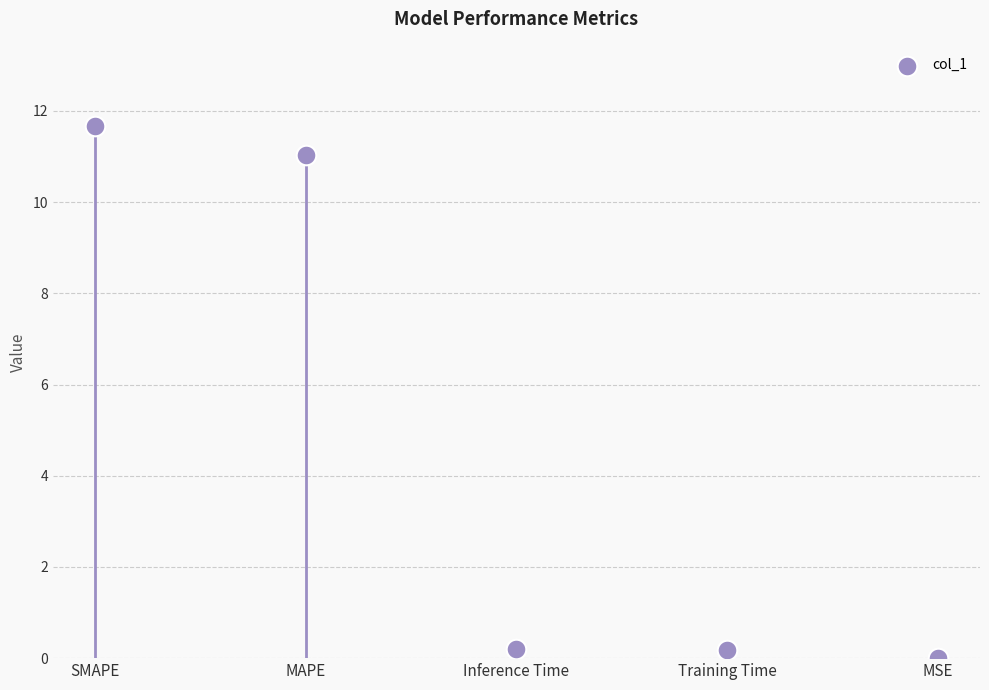

What is the range of Y values (max minus min)?

11.7